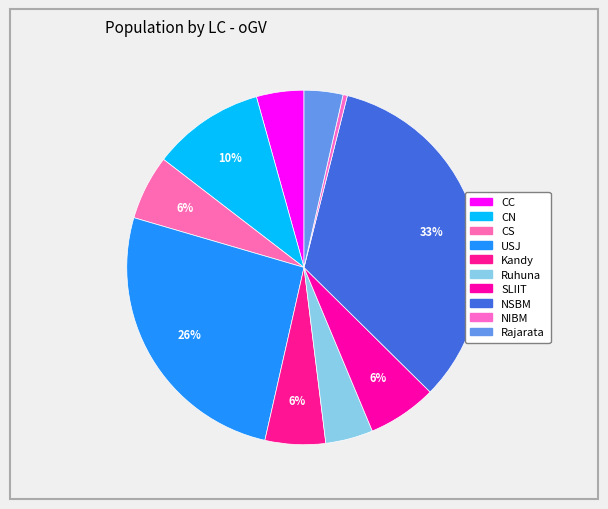

How many slices are in this pie chart?

10